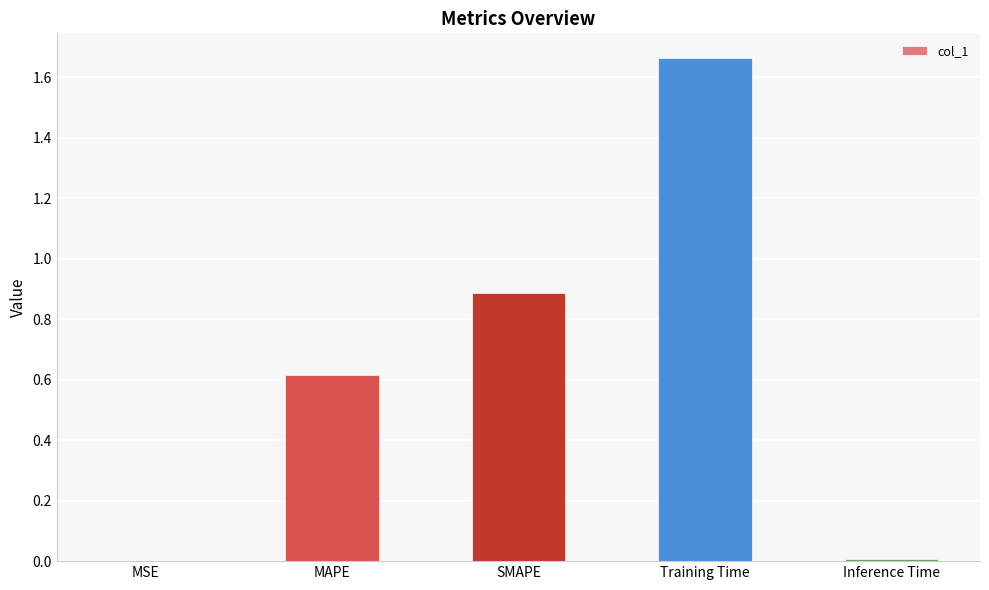

What is the approximate value at MAPE?

0.6